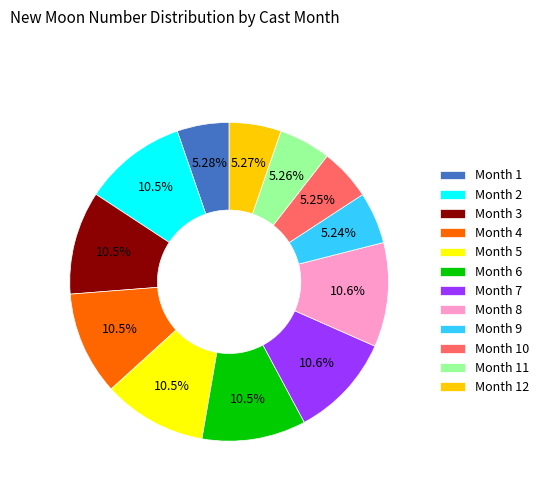

Is there any slice that represents more than half of the pie?

No